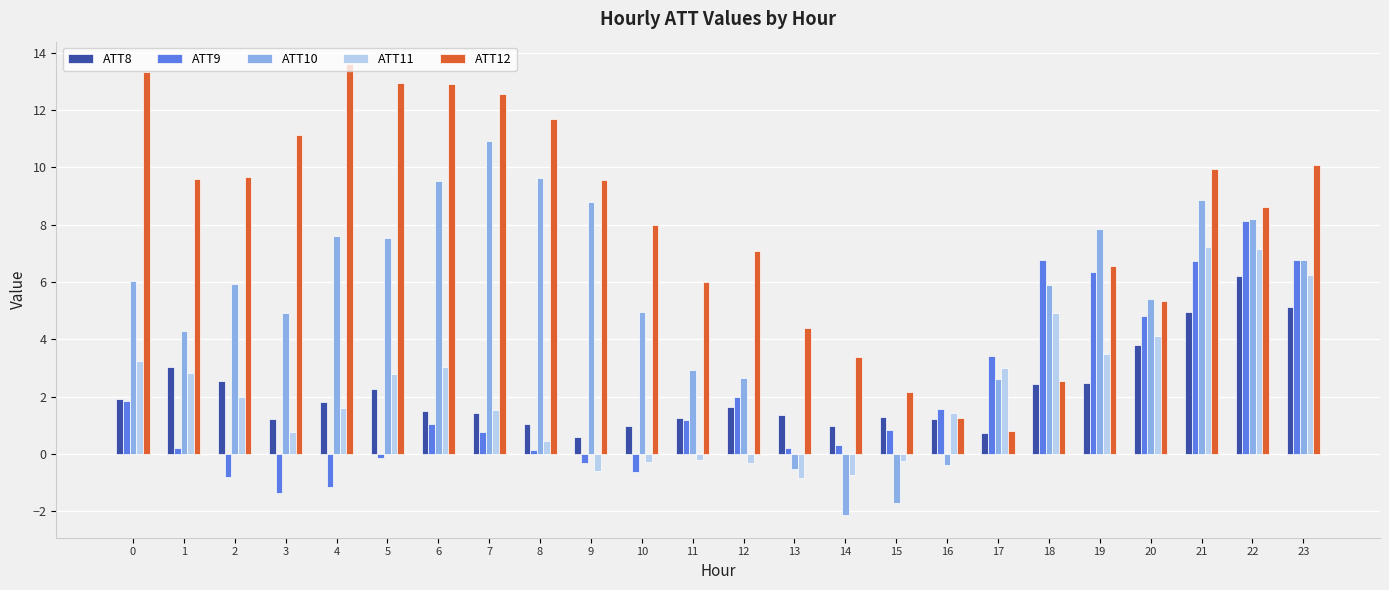

Which series changed the most between 2 and 12?

ATT10